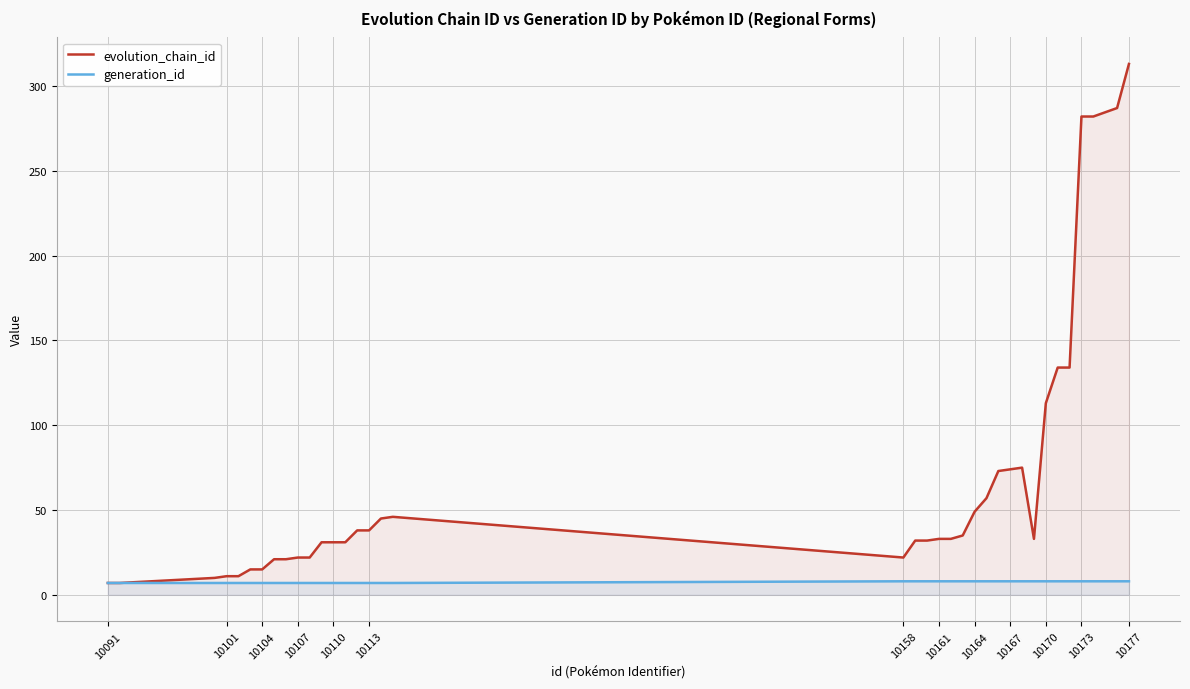

How many interior local valleys does the evolution_chain_id series have?

2